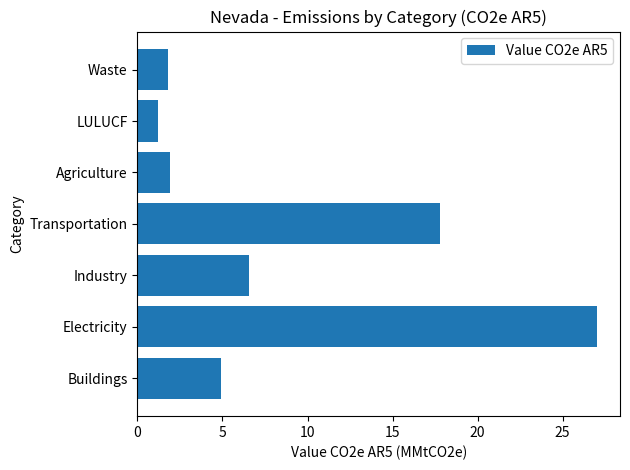

What is the average value?

8.7